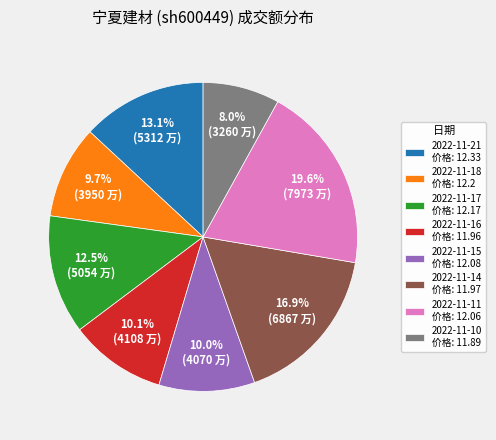

To the nearest percent, what portion does 2022-11-16 represent?

10%